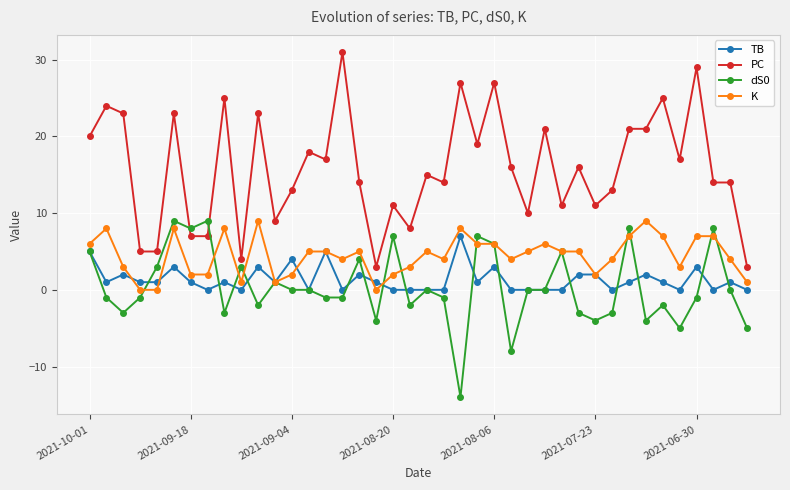

True or false: PC and K intersect in this chart.

False